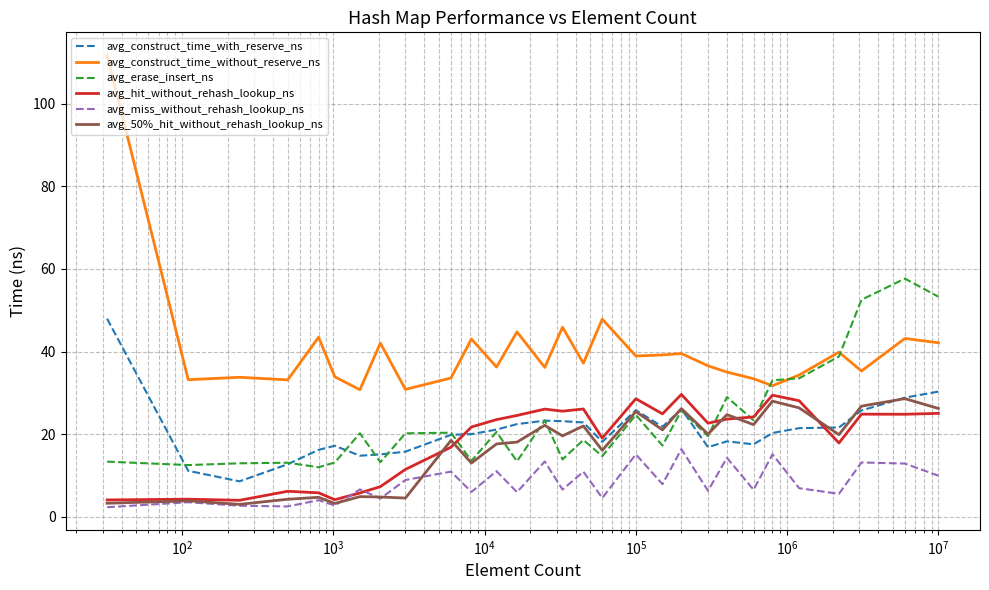

Which series has the largest range (max minus min)?

avg_construct_time_without_reserve_ns